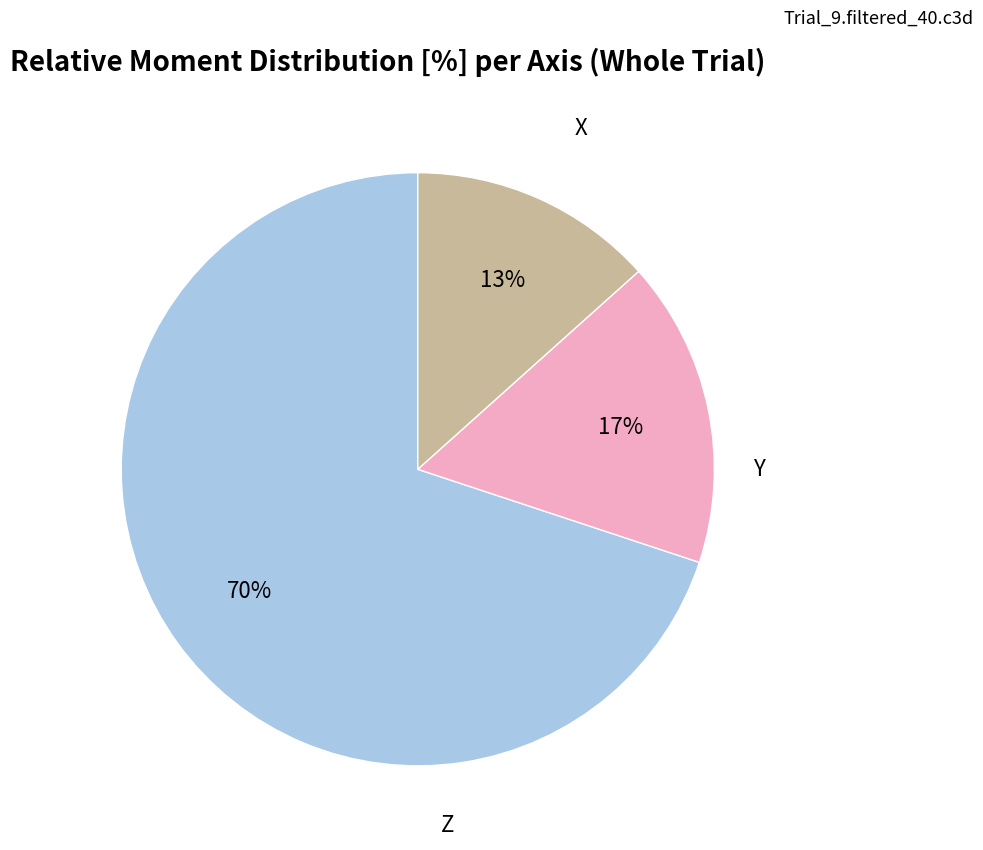

Count the number of slices in the pie.

3